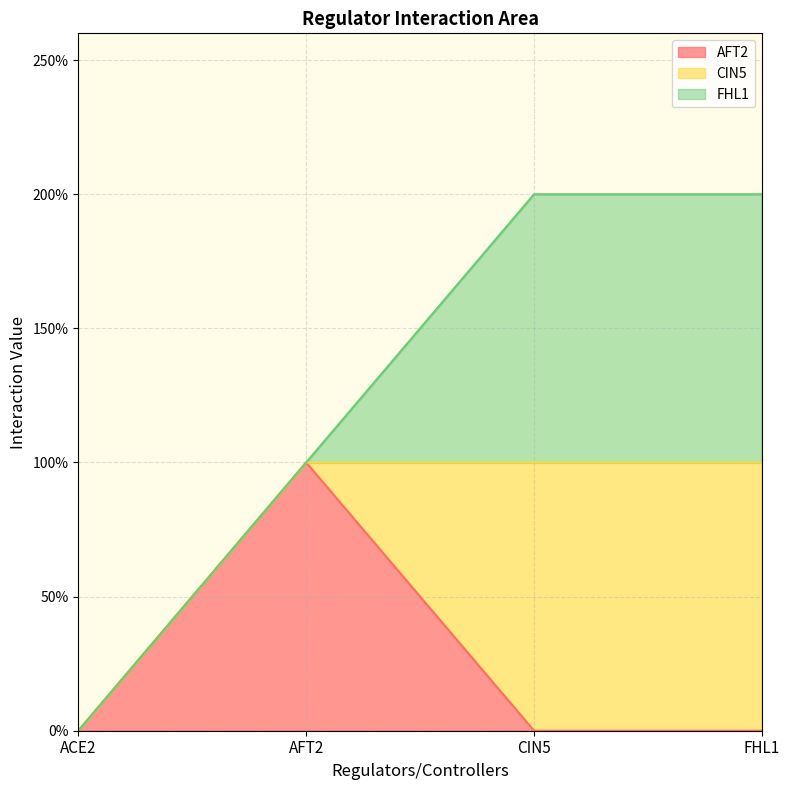

Does the chart display data point markers on the line(s)?

No